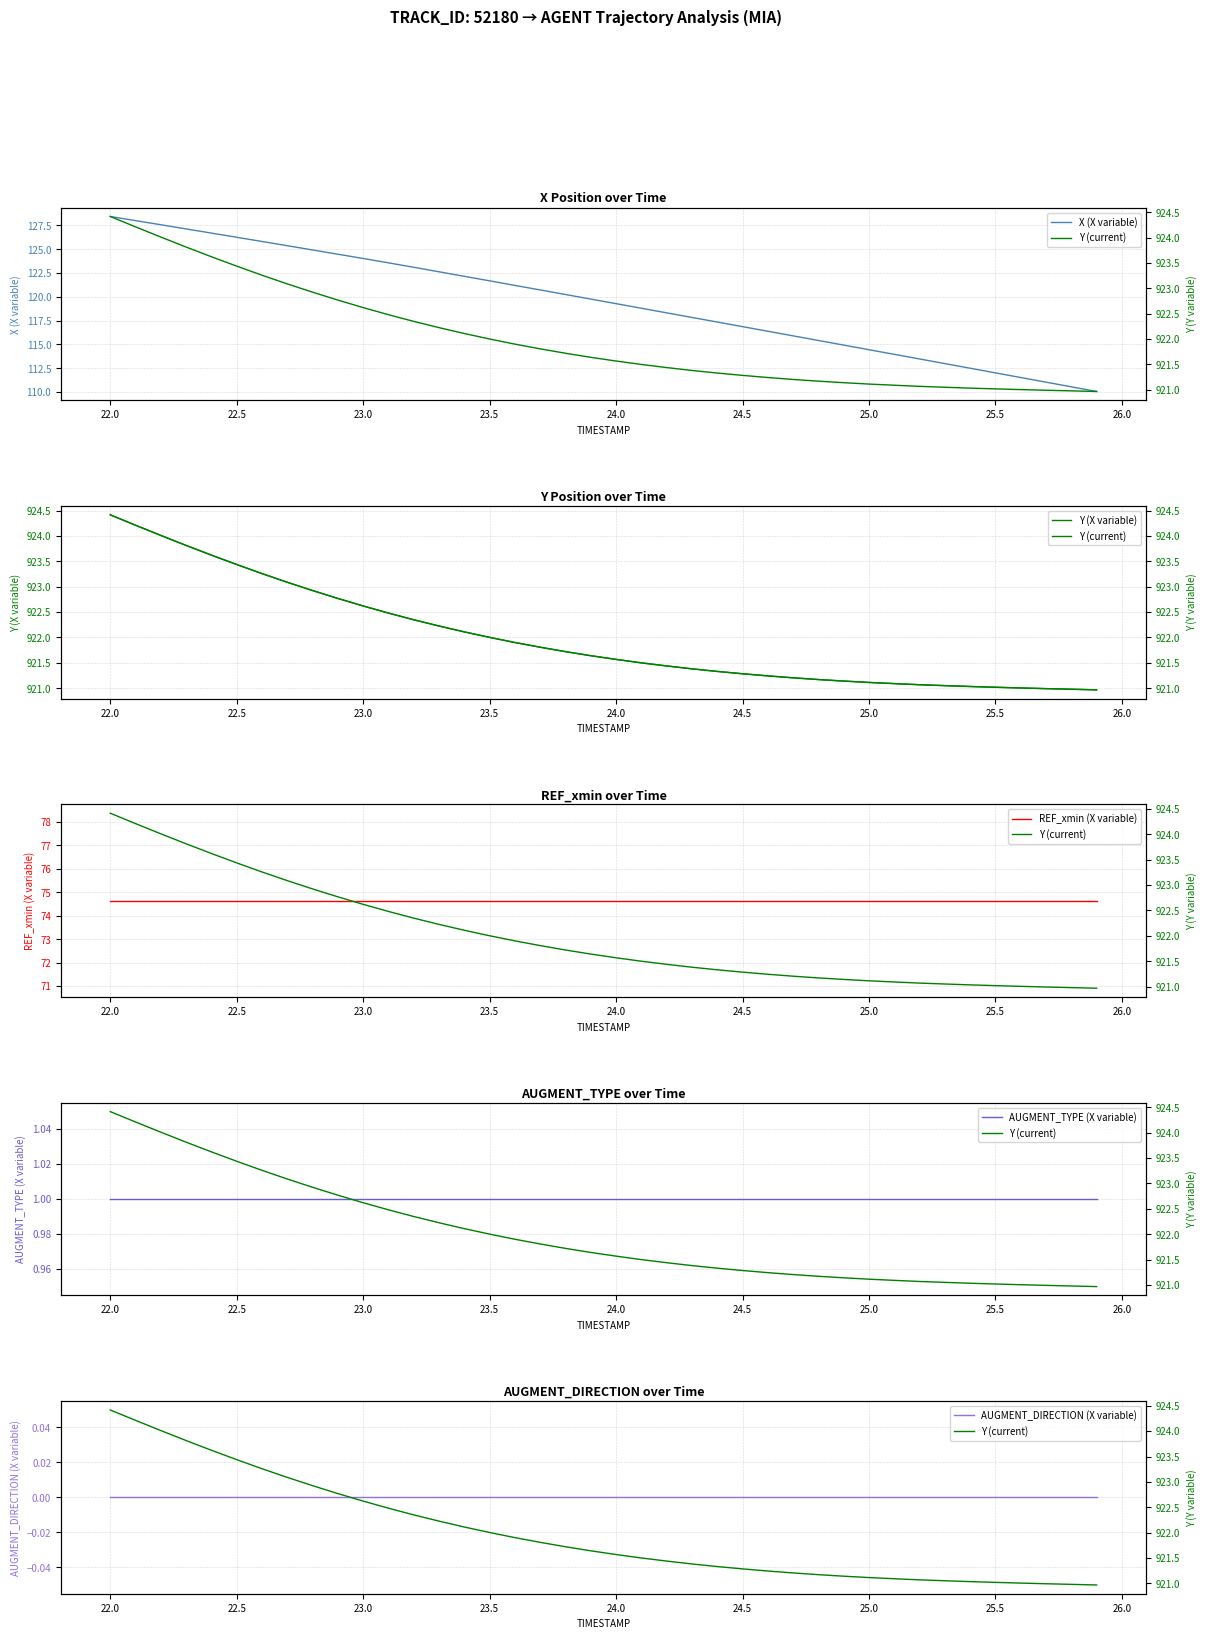

True or false: X (X variable) has a value of 119.3 at 24.0.

True